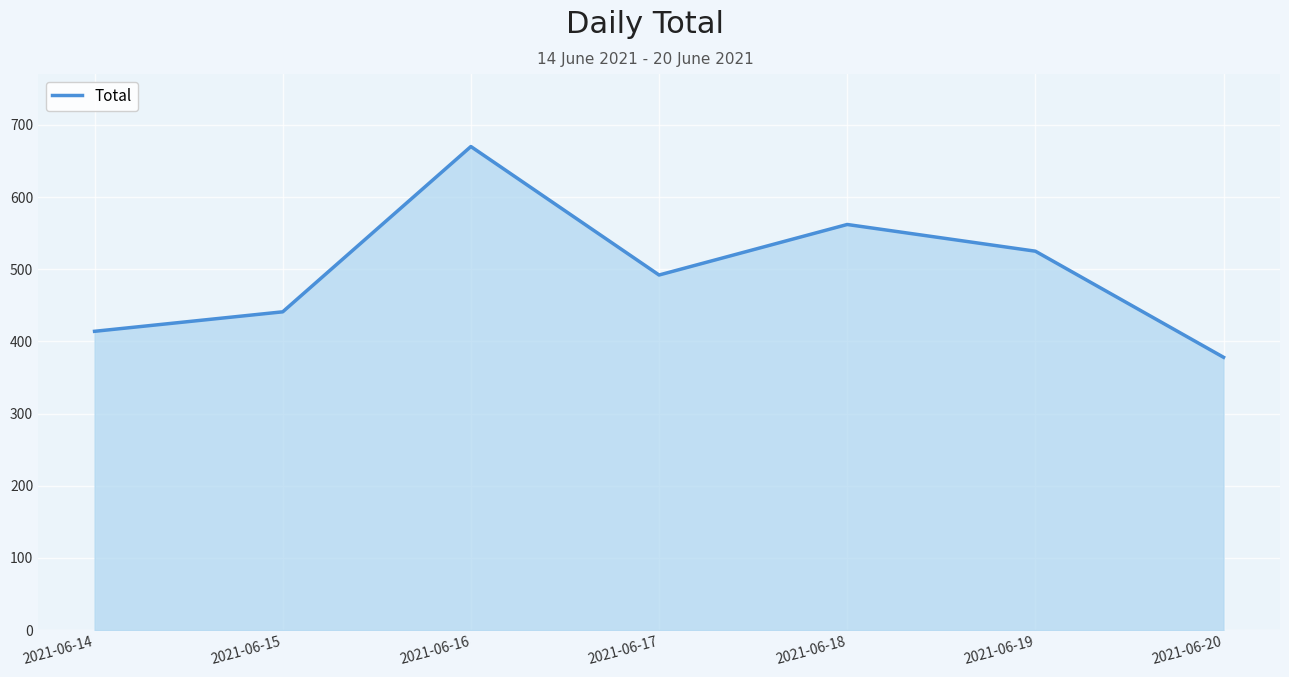

Is it true that the value at 2021-06-18 is 189?

False